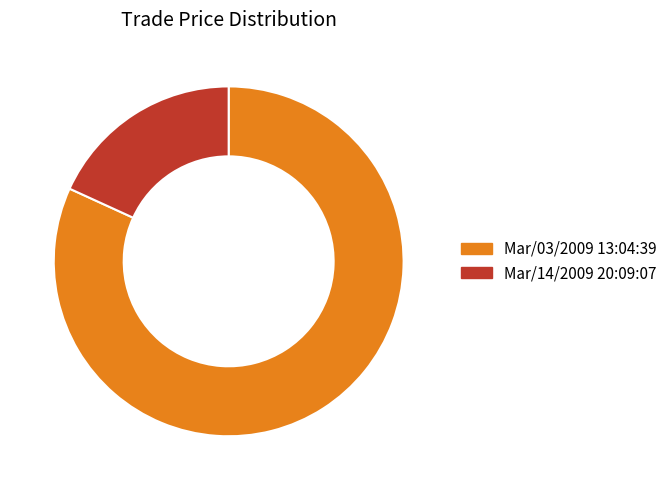

Rank the categories by value from highest to lowest.

Mar/03/2009 13:04:39, Mar/14/2009 20:09:07